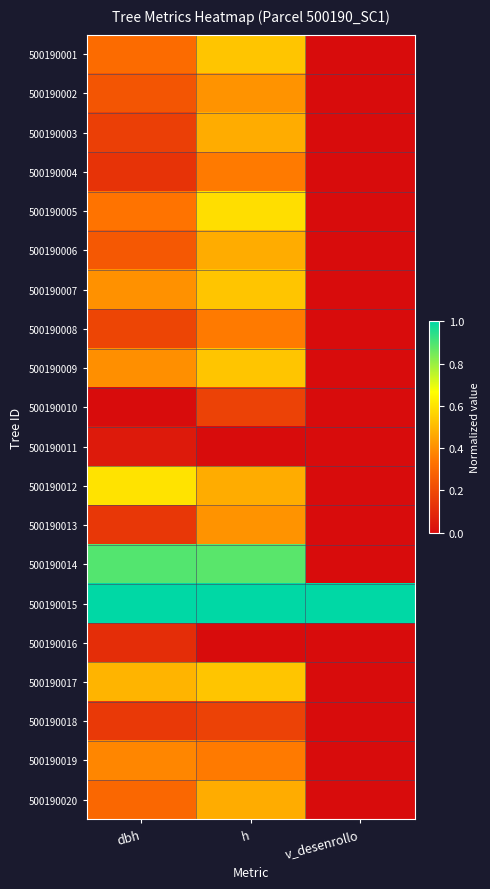

Reading left to right, extract all data points from this chart.

500190001: dbh=0.3	h=0.5	v_desenrollo=0.0
500190002: dbh=0.2	h=0.4	v_desenrollo=0.0
500190003: dbh=0.2	h=0.5	v_desenrollo=0.0
500190004: dbh=0.1	h=0.4	v_desenrollo=0.0
500190005: dbh=0.3	h=0.6	v_desenrollo=0.0
500190006: dbh=0.2	h=0.5	v_desenrollo=0.0
500190007: dbh=0.4	h=0.5	v_desenrollo=0.0
500190008: dbh=0.2	h=0.4	v_desenrollo=0.0
500190009: dbh=0.4	h=0.5	v_desenrollo=0.0
500190010: dbh=0.0	h=0.2	v_desenrollo=0.0
500190011: dbh=0.0	h=0.0	v_desenrollo=0.0
500190012: dbh=0.6	h=0.5	v_desenrollo=0.0
500190013: dbh=0.1	h=0.4	v_desenrollo=0.0
500190014: dbh=0.9	h=0.9	v_desenrollo=0.0
500190015: dbh=1.0	h=1.0	v_desenrollo=1.0
500190016: dbh=0.1	h=0.0	v_desenrollo=0.0
500190017: dbh=0.5	h=0.5	v_desenrollo=0.0
500190018: dbh=0.1	h=0.2	v_desenrollo=0.0
500190019: dbh=0.4	h=0.4	v_desenrollo=0.0
500190020: dbh=0.3	h=0.5	v_desenrollo=0.0